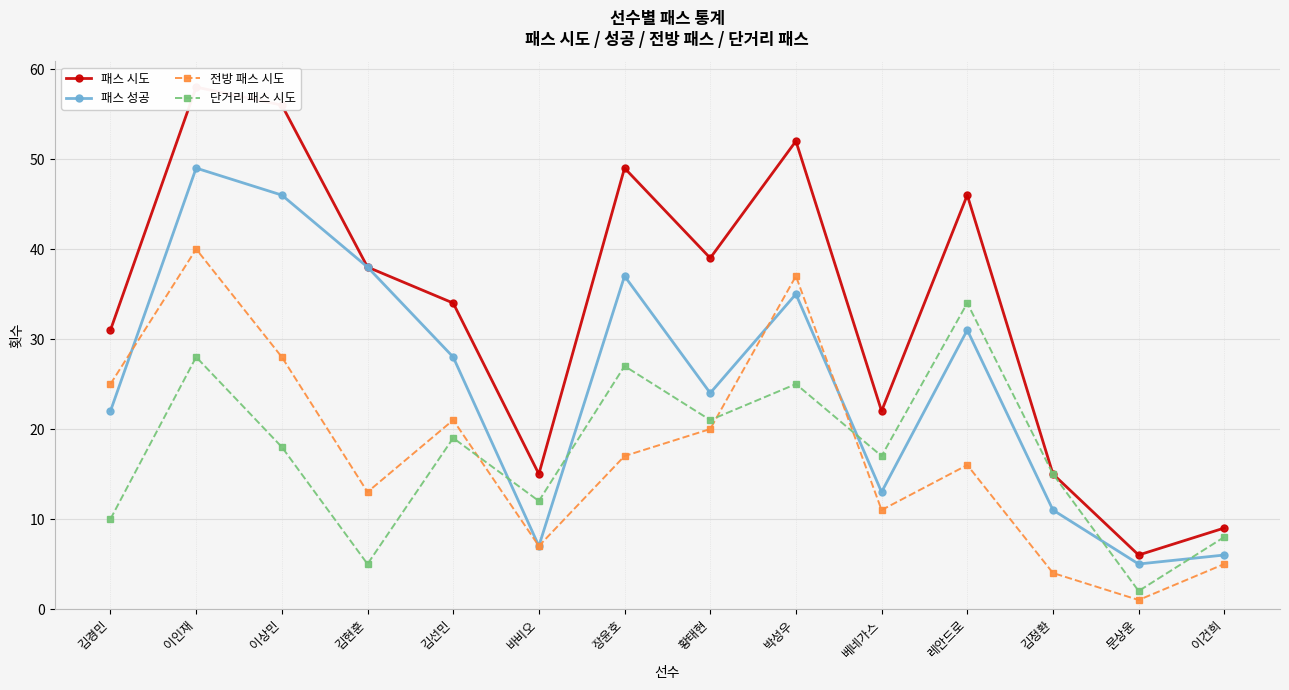

Reading right to left, transcribe all the data shown in this chart.

패스 시도: 이건희=9	문상윤=6	김정환=15	레안드로=46	베네가스=22	박성우=52	황태현=39	장윤호=49	바비오=15	김선민=34	김현훈=38	이상민=56	이인재=58	김경민=31
패스 성공: 이건희=6	문상윤=5	김정환=11	레안드로=31	베네가스=13	박성우=35	황태현=24	장윤호=37	바비오=7	김선민=28	김현훈=38	이상민=46	이인재=49	김경민=22
전방 패스 시도: 이건희=5	문상윤=1	김정환=4	레안드로=16	베네가스=11	박성우=37	황태현=20	장윤호=17	바비오=7	김선민=21	김현훈=13	이상민=28	이인재=40	김경민=25
단거리 패스 시도: 이건희=8	문상윤=2	김정환=15	레안드로=34	베네가스=17	박성우=25	황태현=21	장윤호=27	바비오=12	김선민=19	김현훈=5	이상민=18	이인재=28	김경민=10